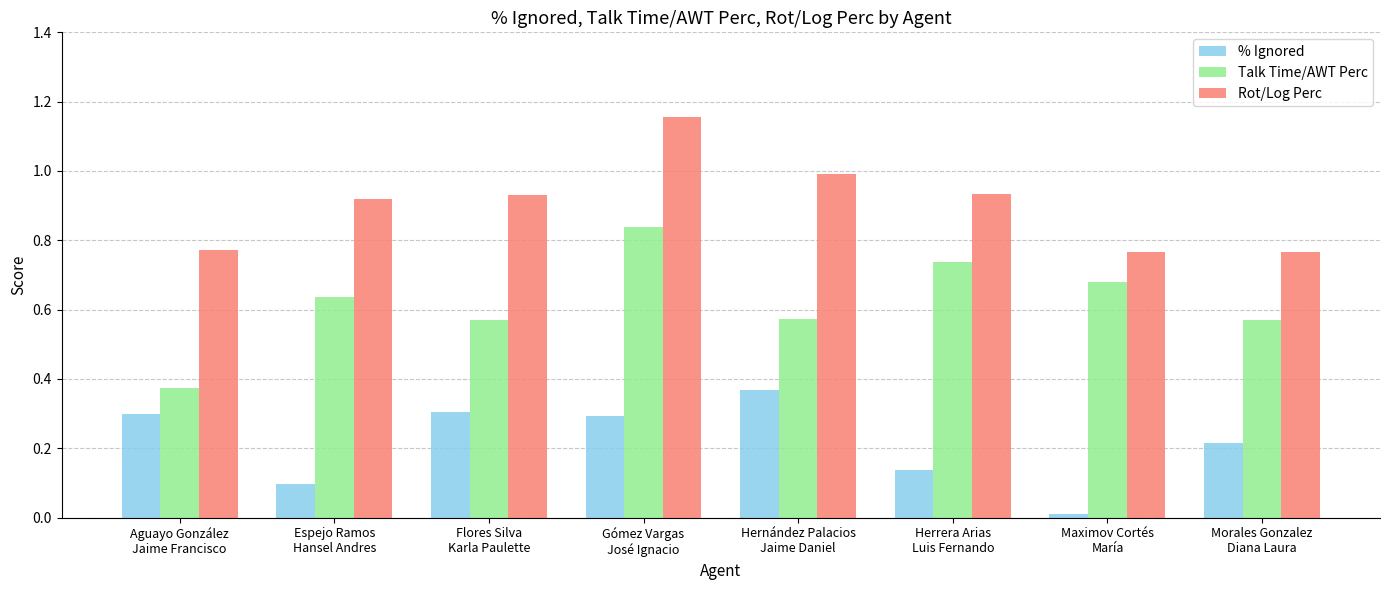

What is the total value across all series at Aguayo González
Jaime Francisco?

1.4